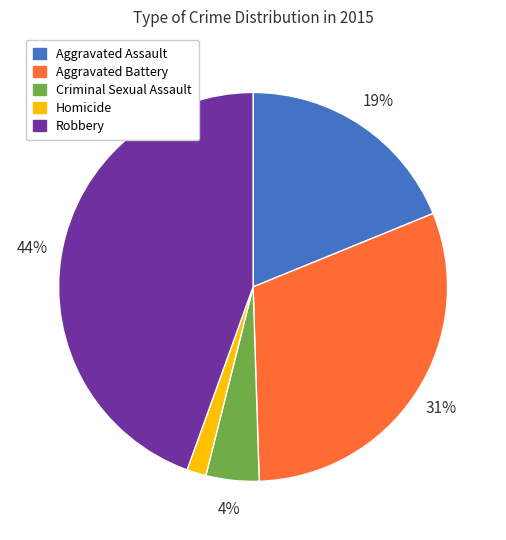

Rank the categories by value from highest to lowest.

Robbery, Aggravated Battery, Aggravated Assault, Criminal Sexual Assault, Homicide